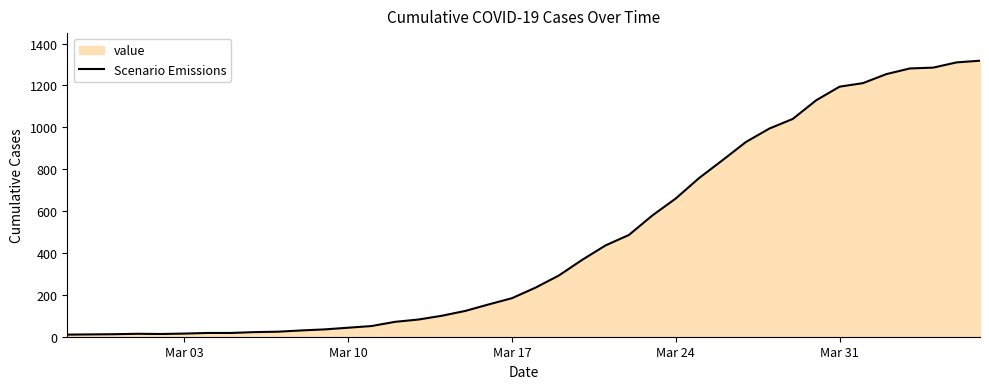

True or false: the data has more than 1 interior local peaks.

False